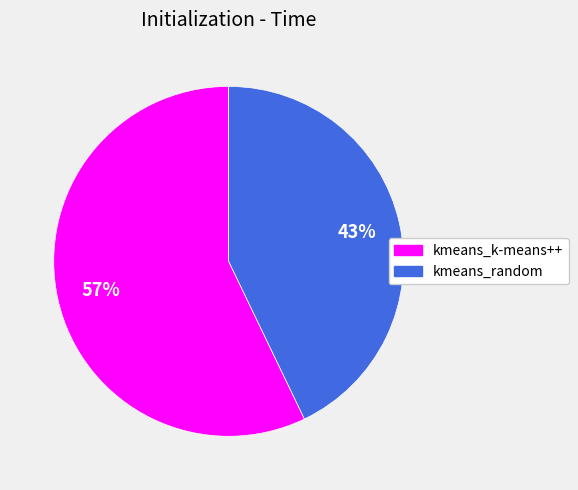

How many segments does this pie chart have?

2